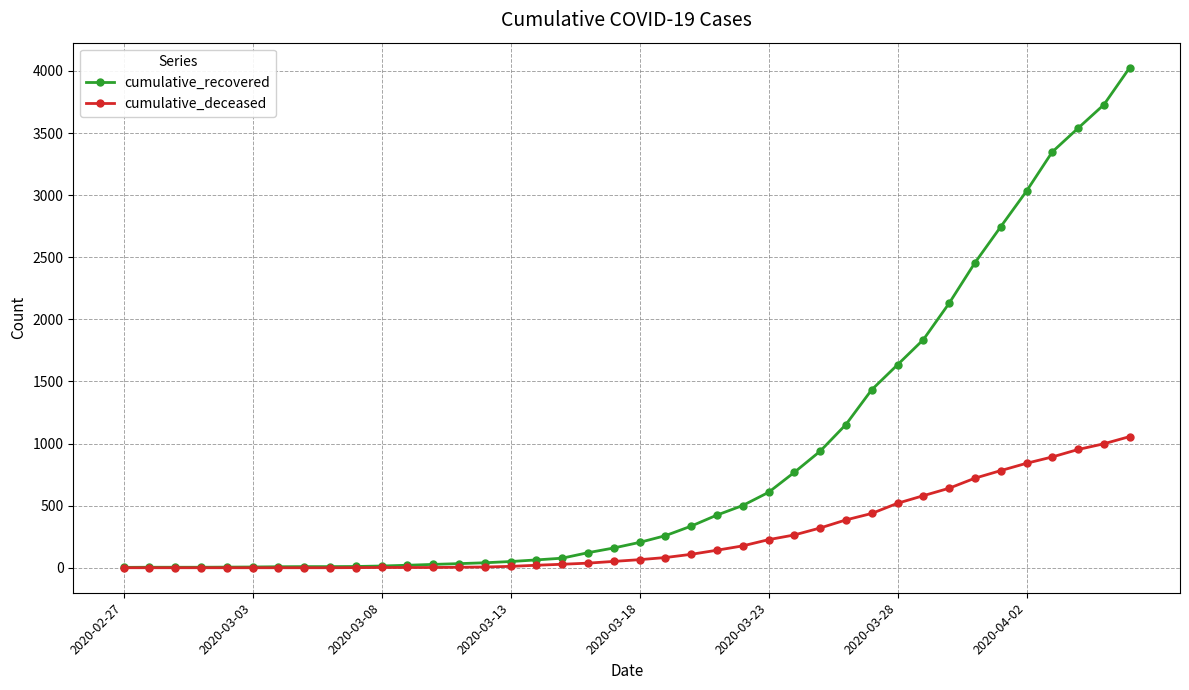

At how many categories does at least one series exceed 3266?

4